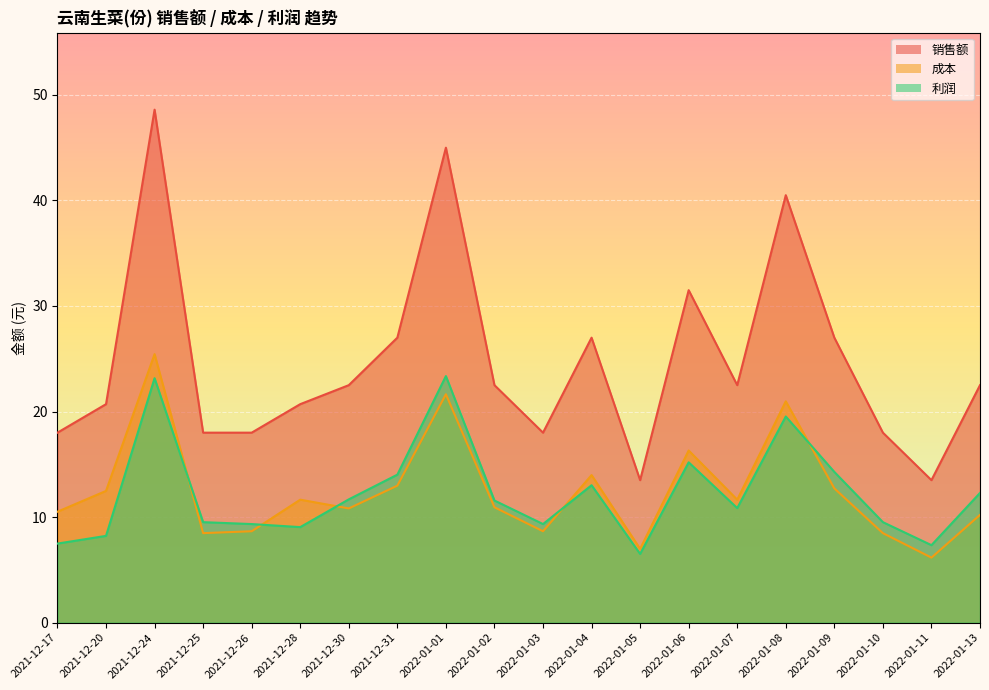

Between which two adjacent categories do 利润 and 成本 first intersect?

2021-12-24 and 2021-12-25